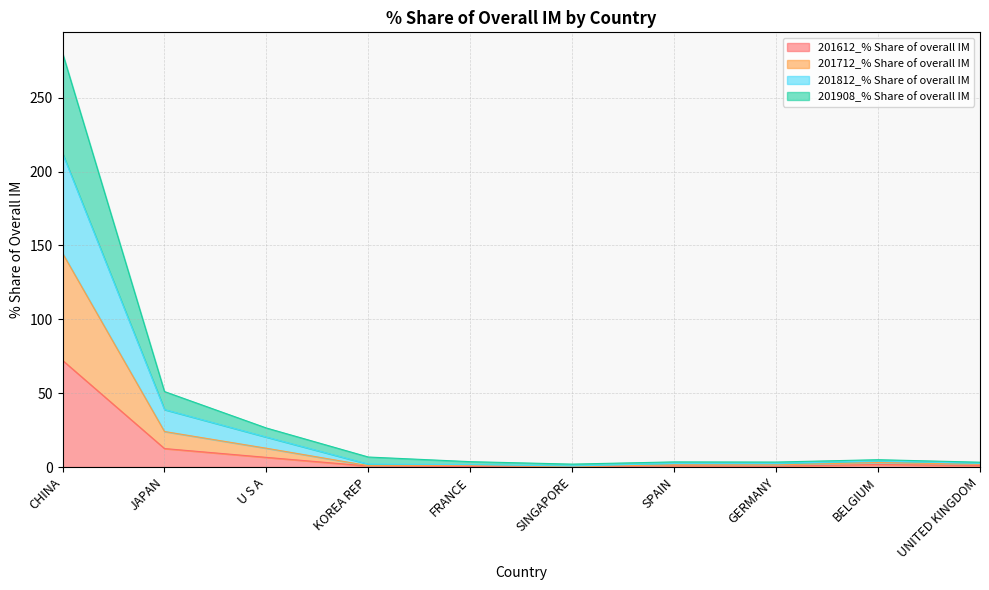

Does the chart display data point markers on the line(s)?

No